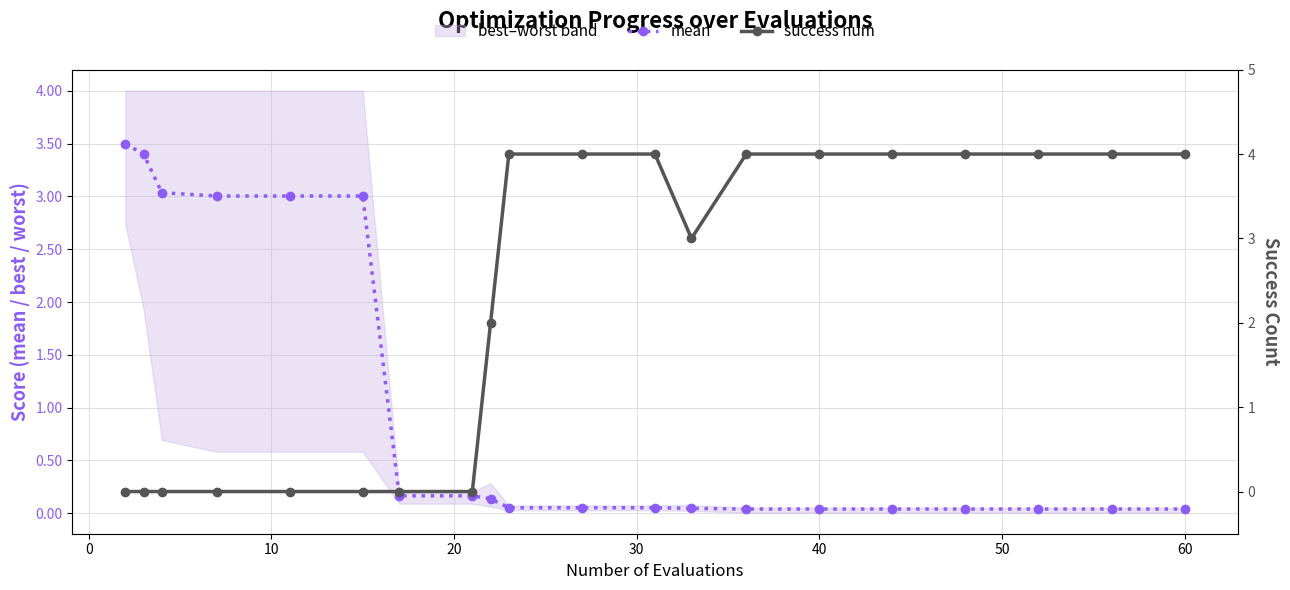

List the series in order of their peak value, lowest first.

mean, success num